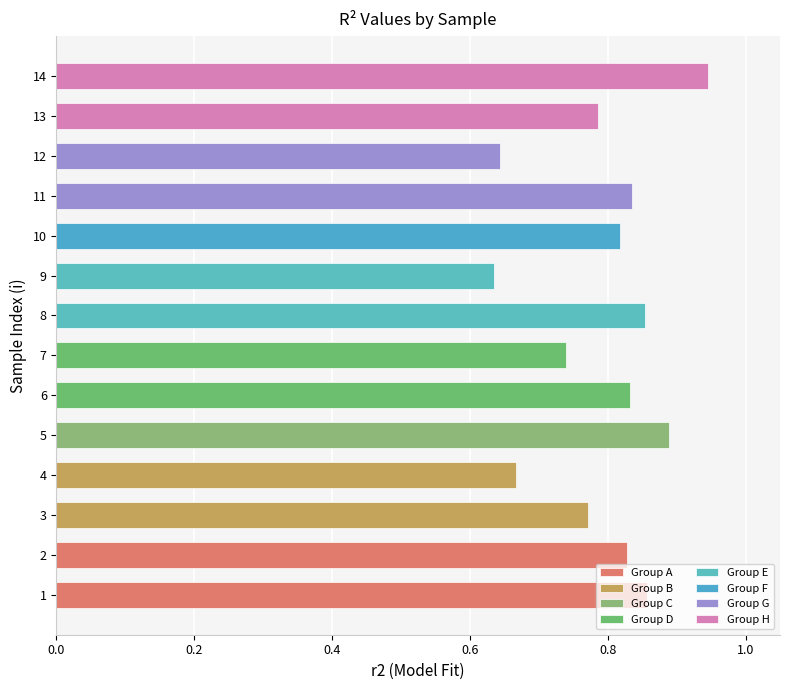

The chart shows a value of 0.4 at 2. True or false?

False